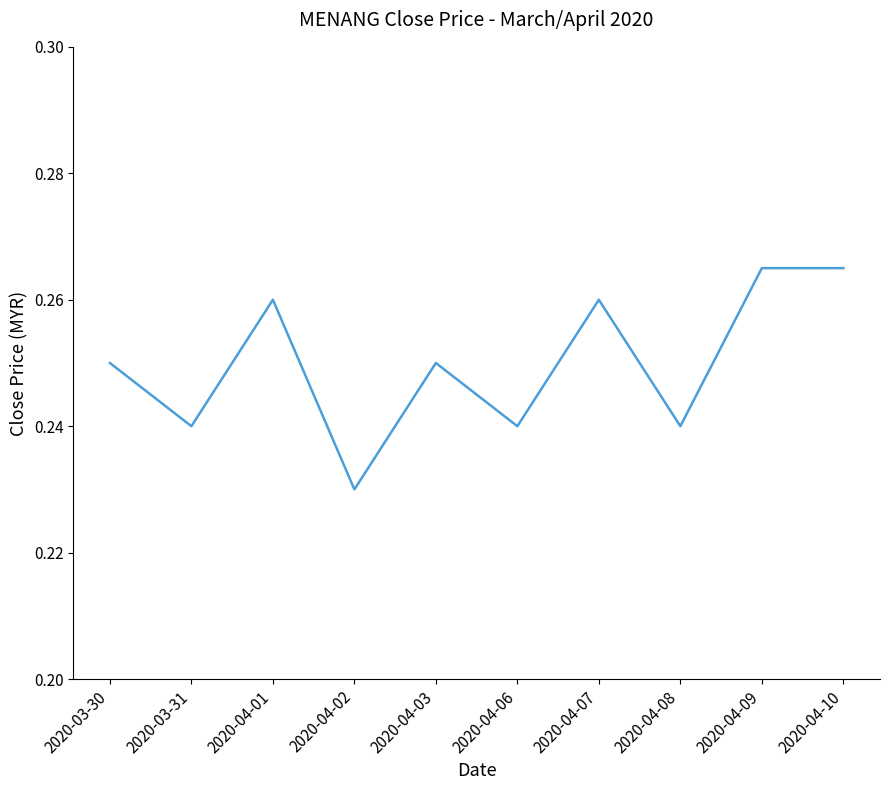

Which has a higher value, 2020-04-01 or 2020-03-30?

2020-04-01